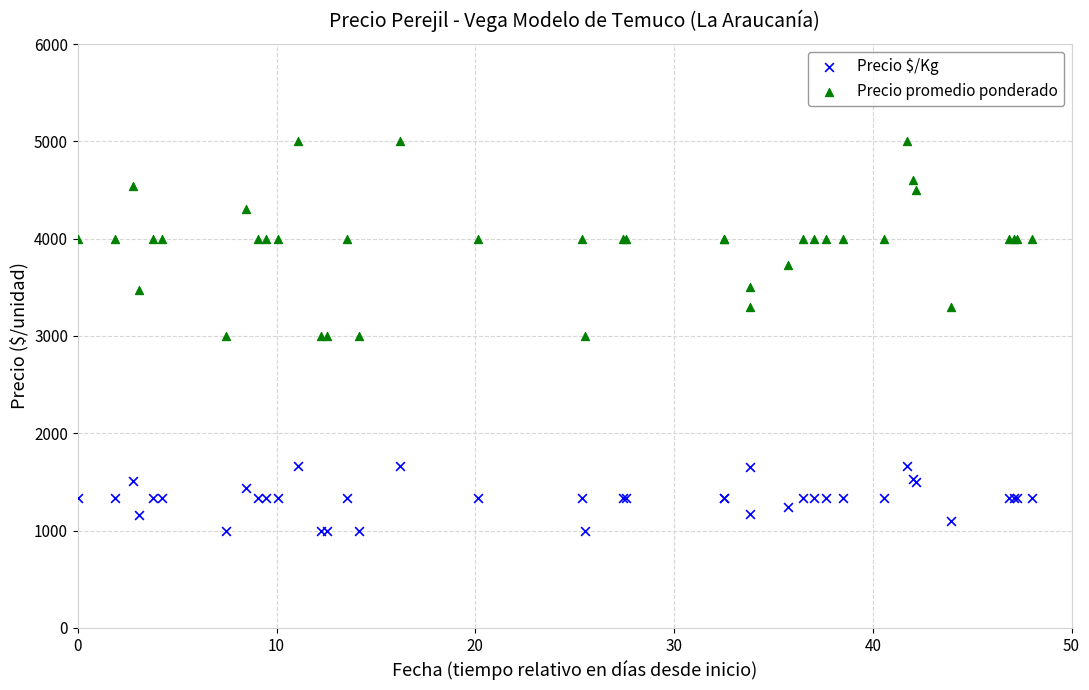

Which series has the largest Y range (max minus min)?

Precio promedio ponderado